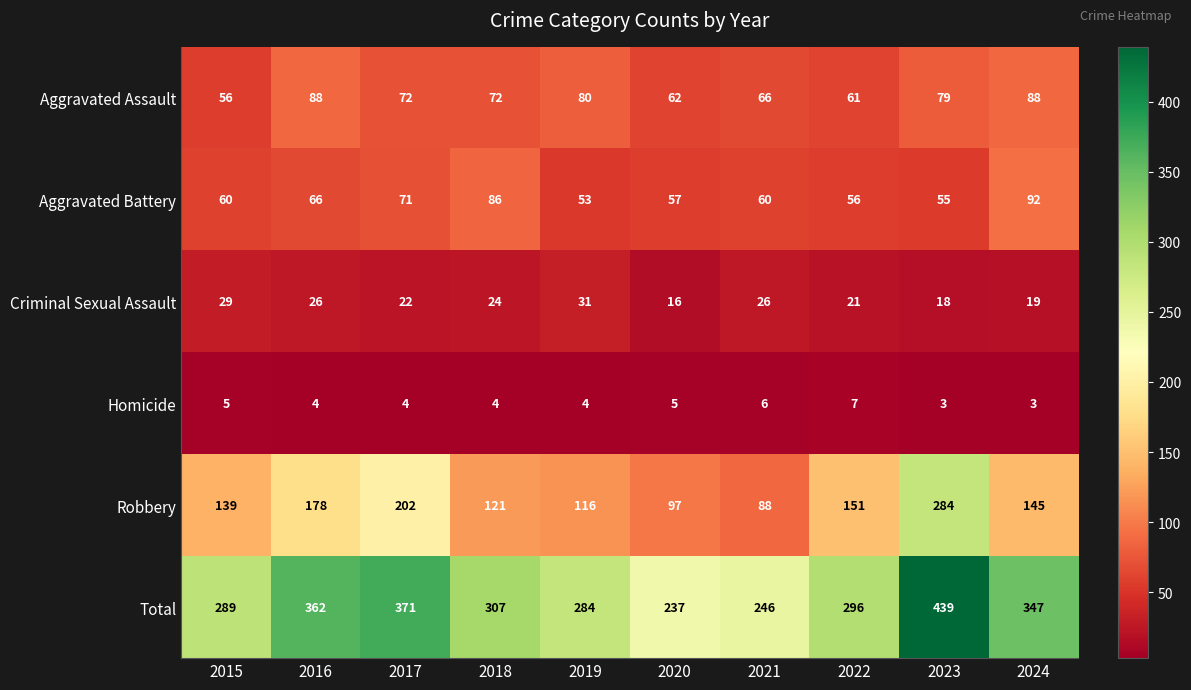

Between 2018 and 2024, which series saw the biggest shift?

Total